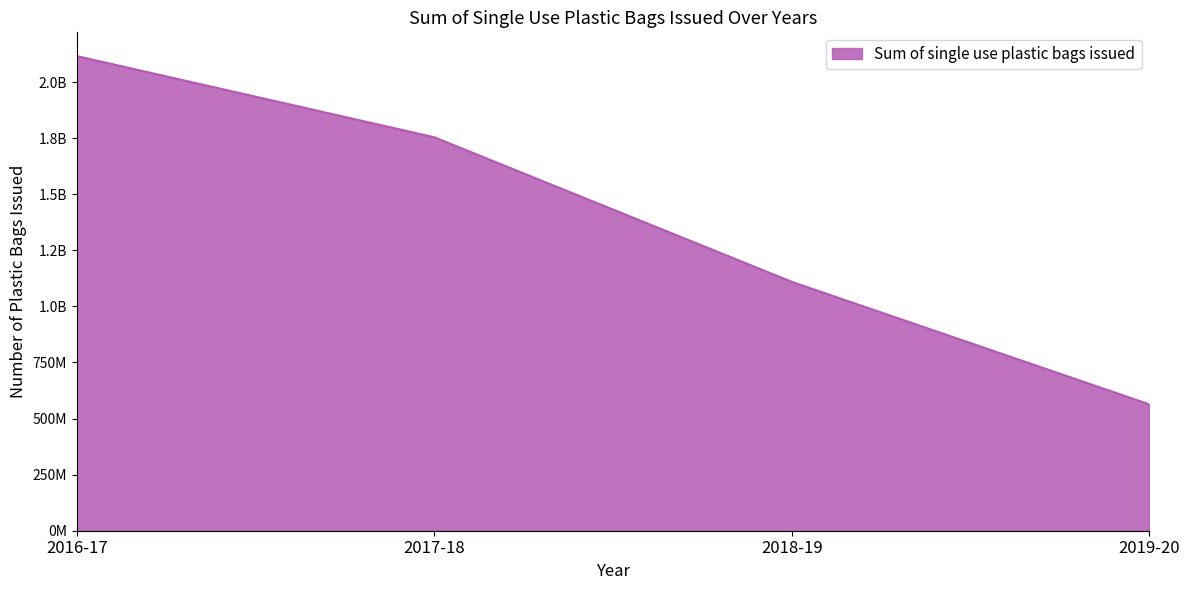

Read the value at 2018-19.

1109651504.0